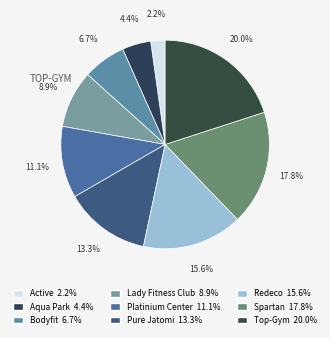

What percentage is the Aqua Park slice, to the nearest percent?

4%